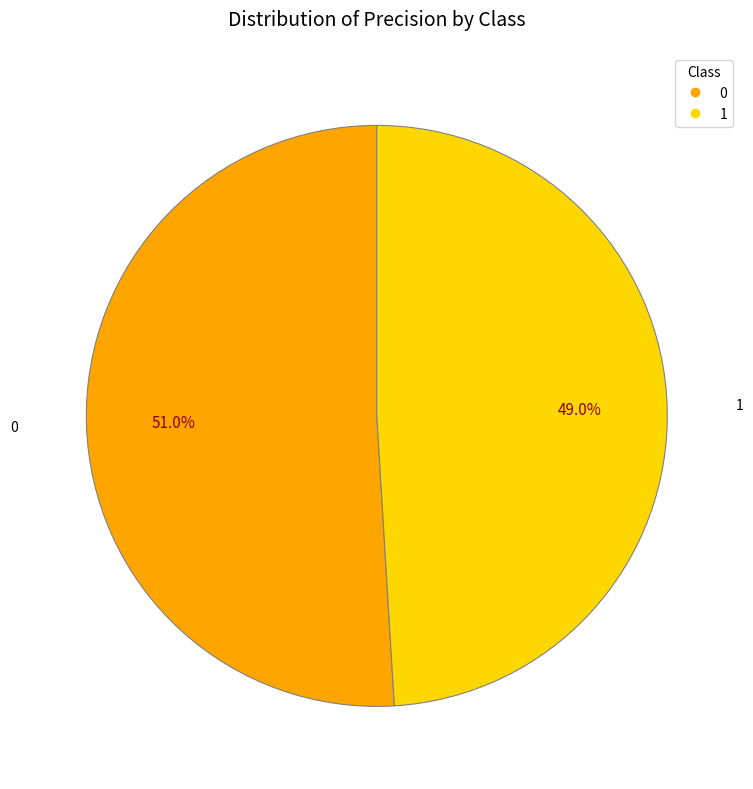

What is the smallest slice in the pie chart?

1